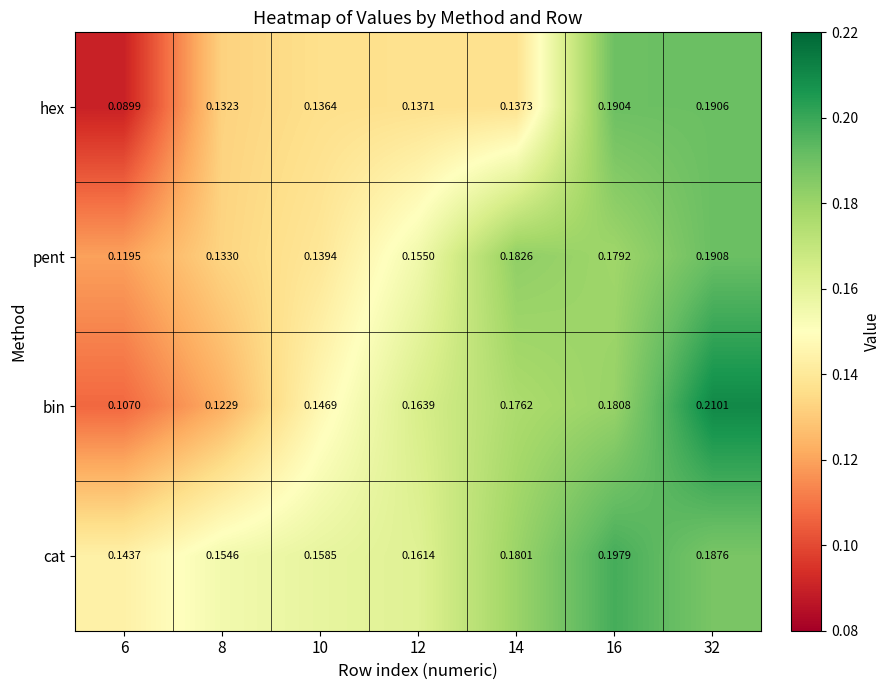

Which series has the widest spread of values?

bin